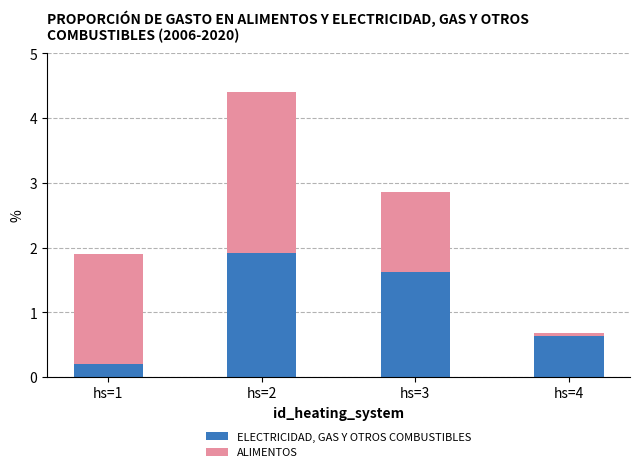

The value of ELECTRICIDAD, GAS Y OTROS COMBUSTIBLES at hs=1 is 0.2. True or false?

True